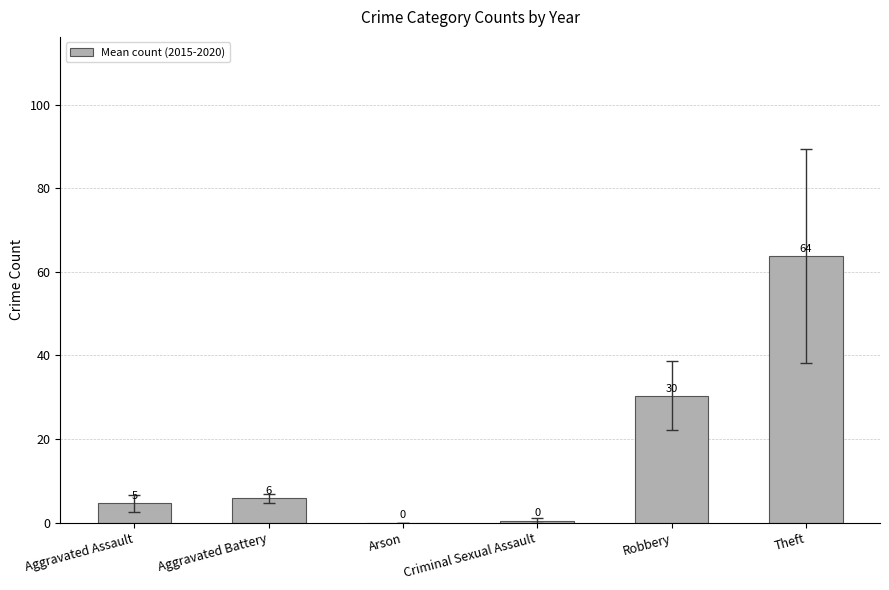

At which label is the value closest to 31?

Robbery